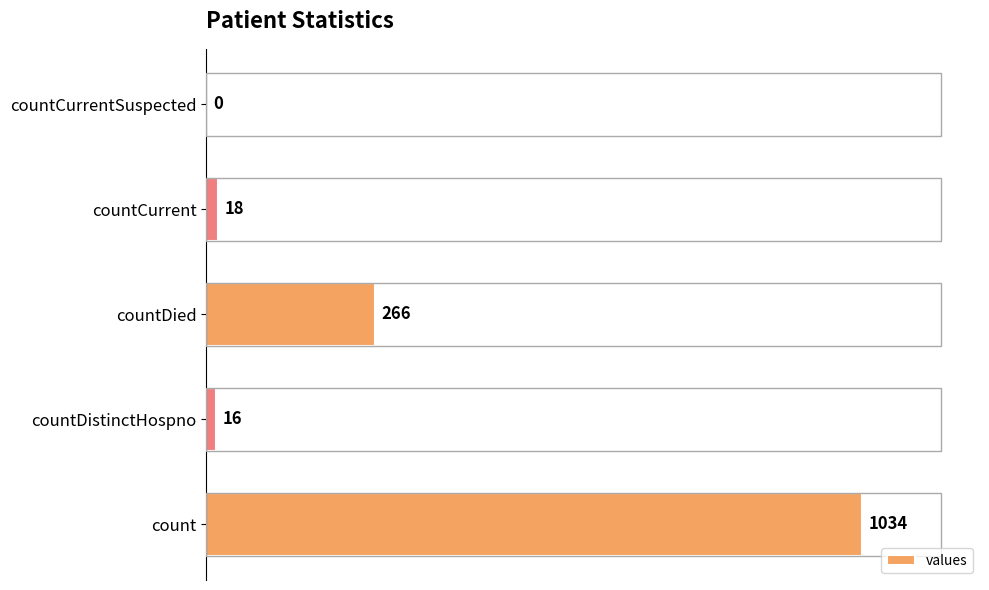

Are the bars horizontal?

Yes